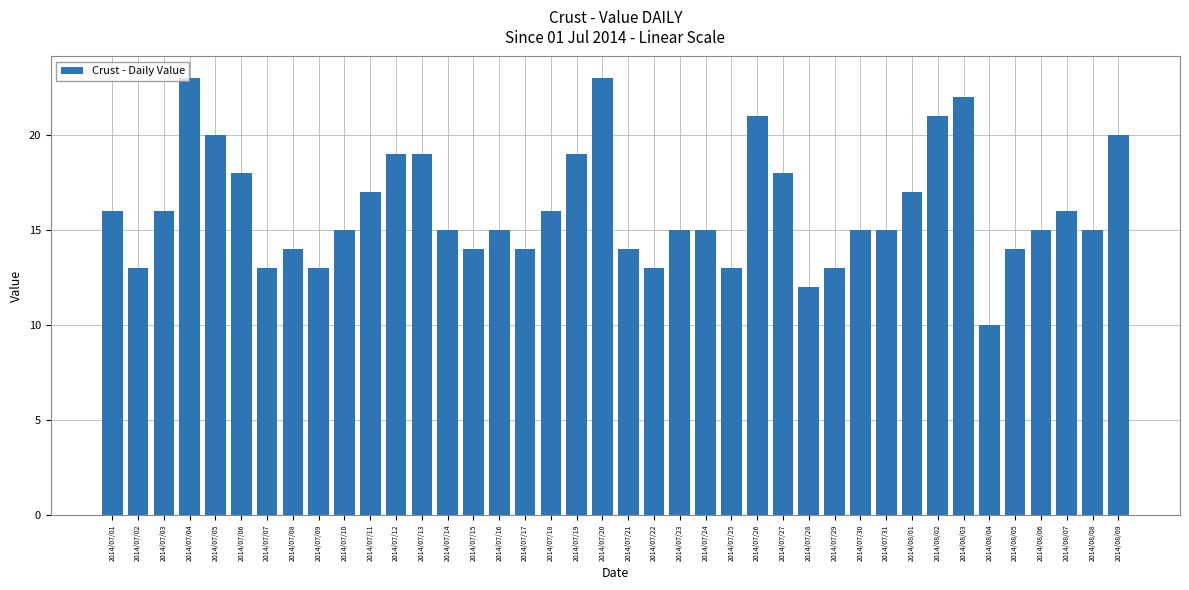

Reading right to left, what are all the values shown in this chart?

2014/08/09=20	2014/08/08=15	2014/08/07=16	2014/08/06=15	2014/08/05=14	2014/08/04=10	2014/08/03=22	2014/08/02=21	2014/08/01=17	2014/07/31=15	2014/07/30=15	2014/07/29=13	2014/07/28=12	2014/07/27=18	2014/07/26=21	2014/07/25=13	2014/07/24=15	2014/07/23=15	2014/07/22=13	2014/07/21=14	2014/07/20=23	2014/07/19=19	2014/07/18=16	2014/07/17=14	2014/07/16=15	2014/07/15=14	2014/07/14=15	2014/07/13=19	2014/07/12=19	2014/07/11=17	2014/07/10=15	2014/07/09=13	2014/07/08=14	2014/07/07=13	2014/07/06=18	2014/07/05=20	2014/07/04=23	2014/07/03=16	2014/07/02=13	2014/07/01=16